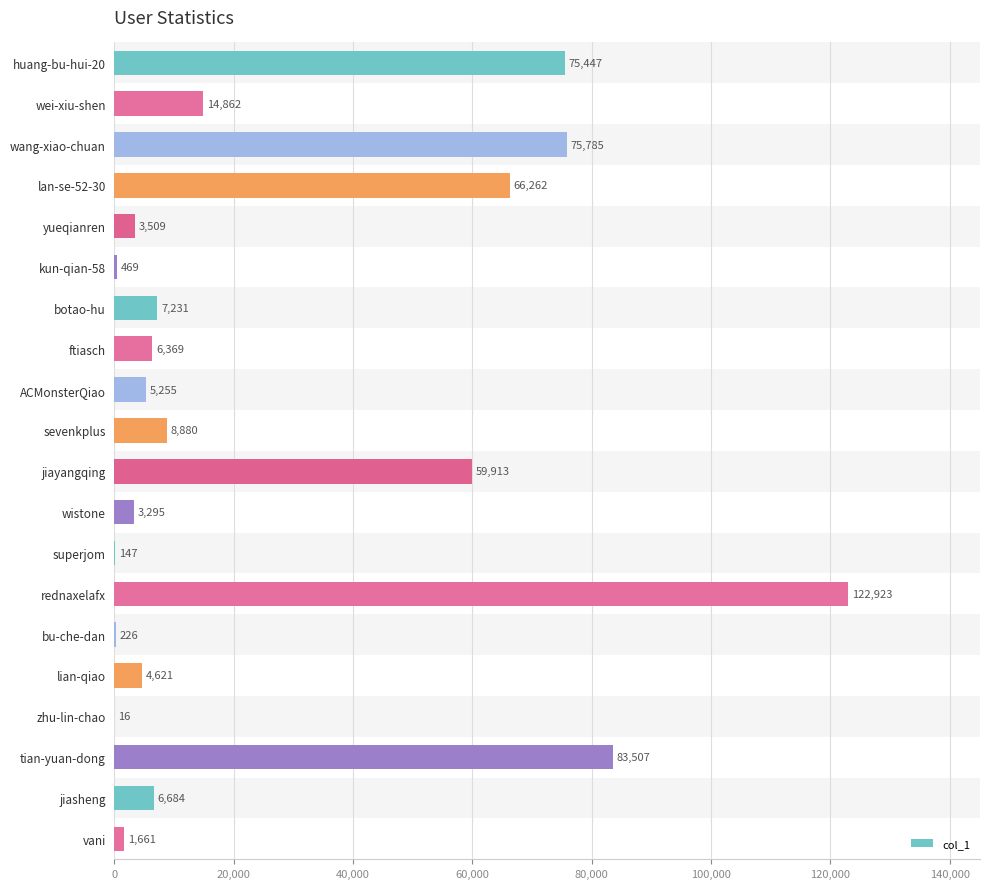

The value at wang-xiao-chuan is 75785. True or false?

True